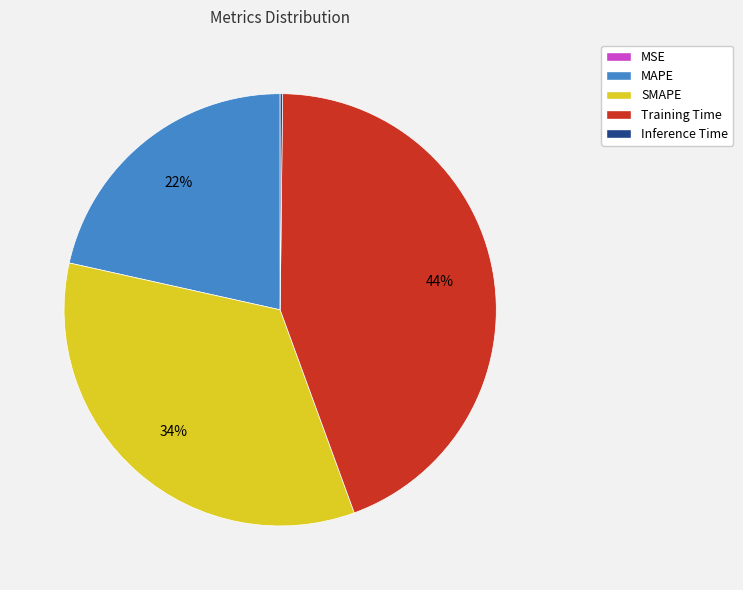

Does MAPE represent more than half of the total?

No